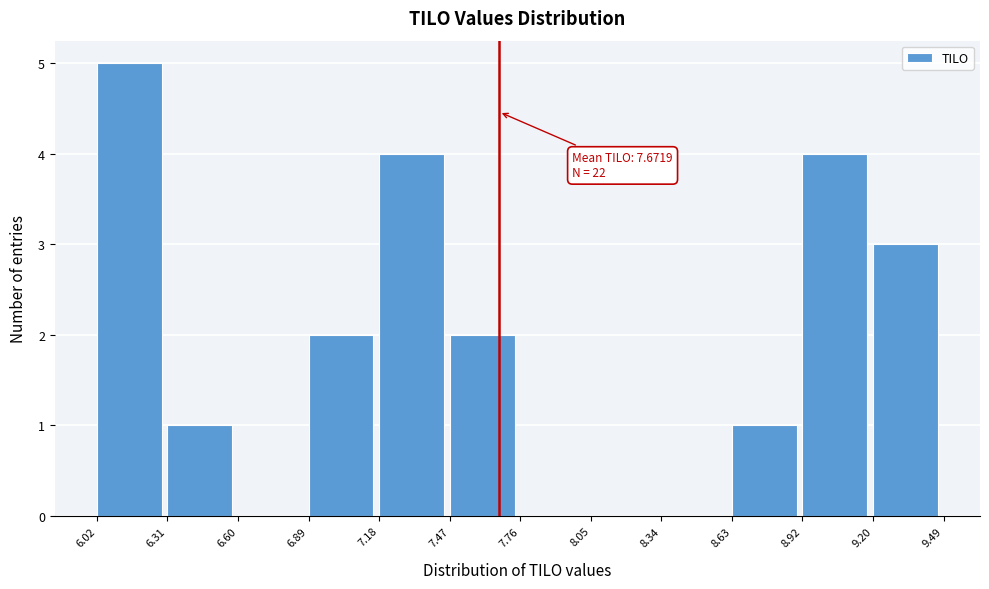

Which range on the x-axis has the tallest bar?

6.02 to 6.31